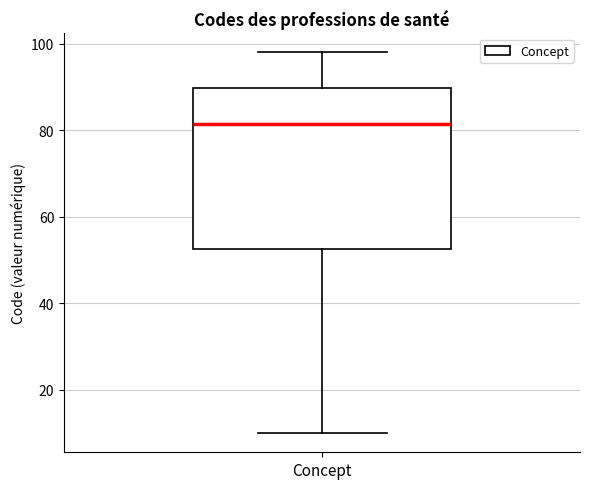

Where does the median line of the box for Concept sit on the y-axis? The values are not printed on the chart, so give them approximately, as read against the axis.

82